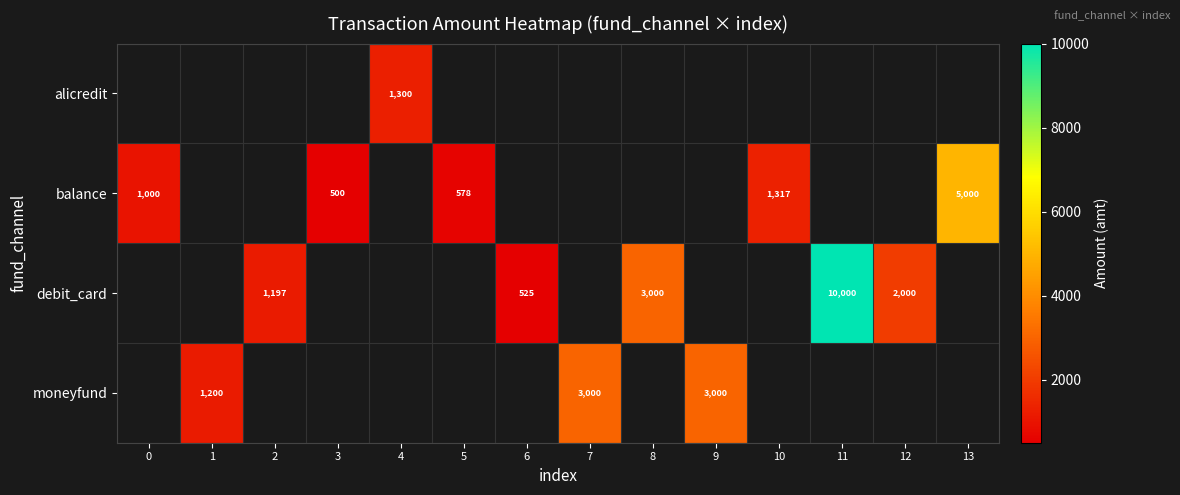

True or false: moneyfund has a value of 4604 at 9.

False